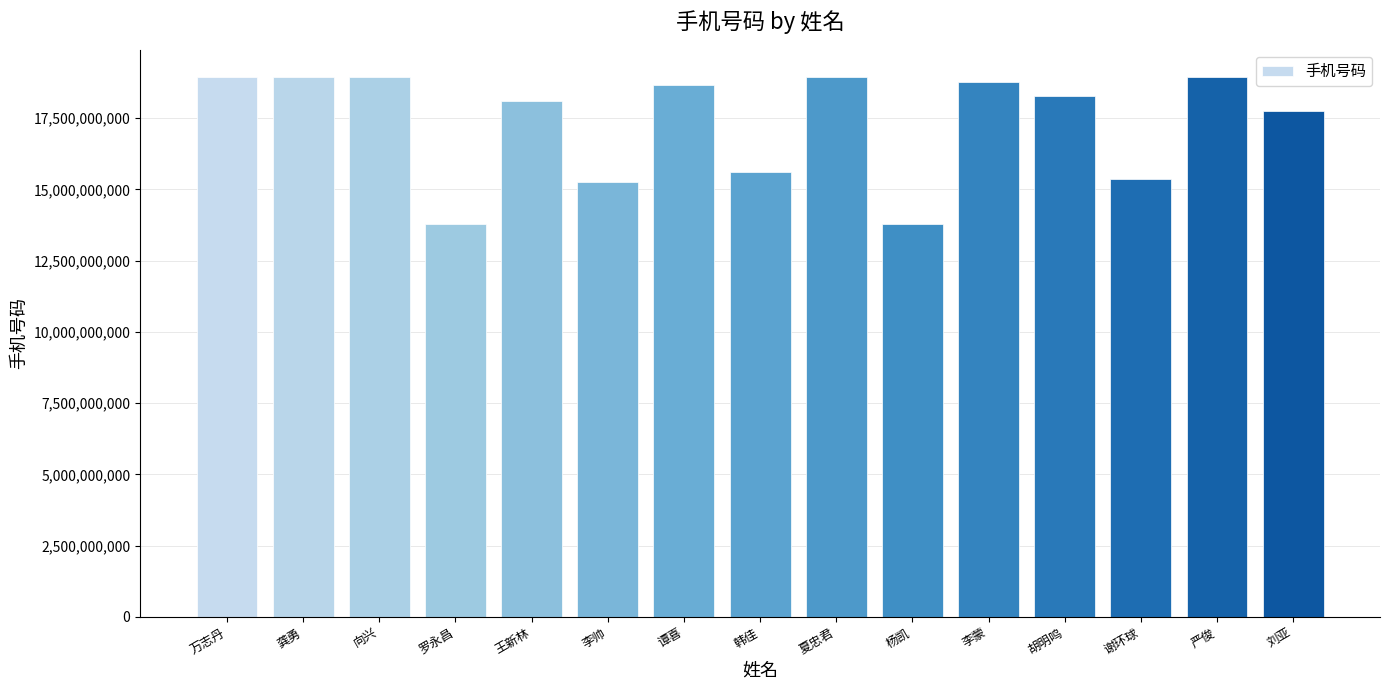

True or false: the data shows 24759355693 at 韩佳.

False